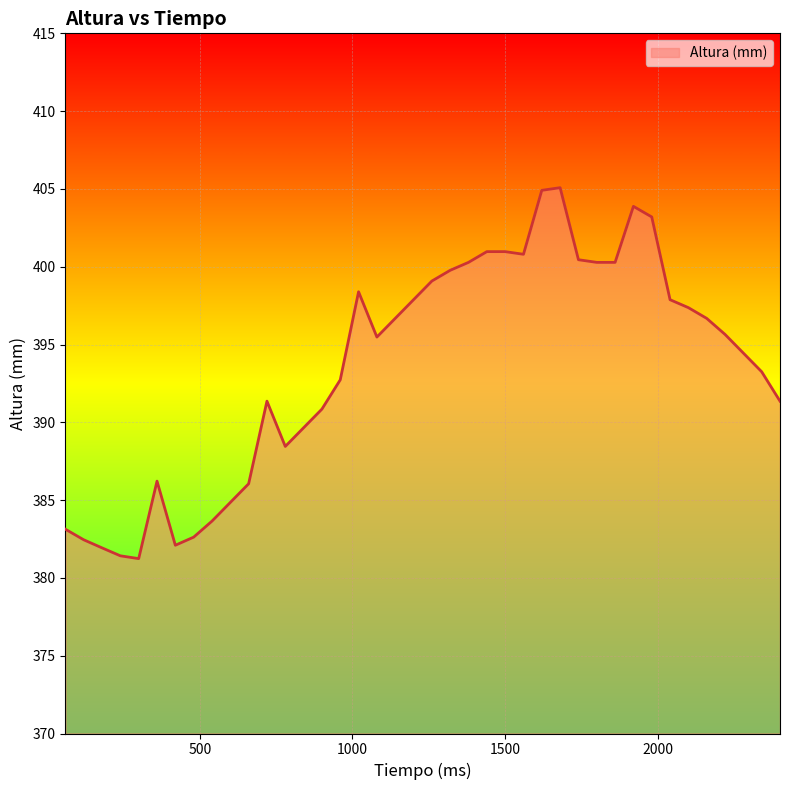

What is the smallest value displayed?

381.2